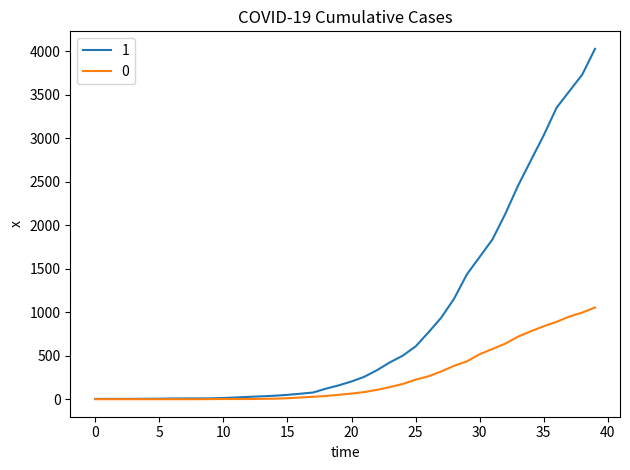

List the series in order of their overall mean, highest first.

1, 0